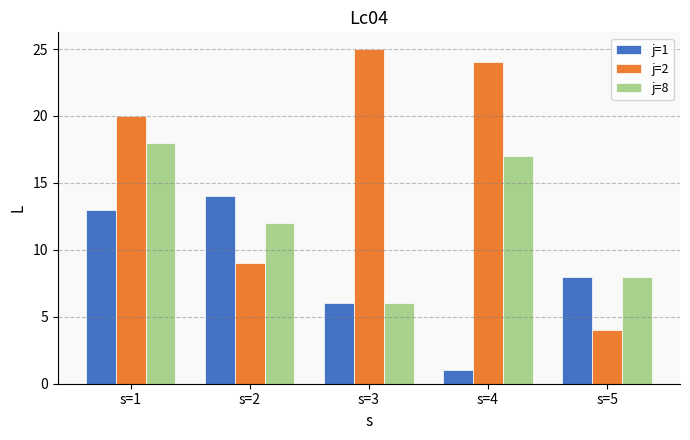

What is the sum of all j=2 values?

82